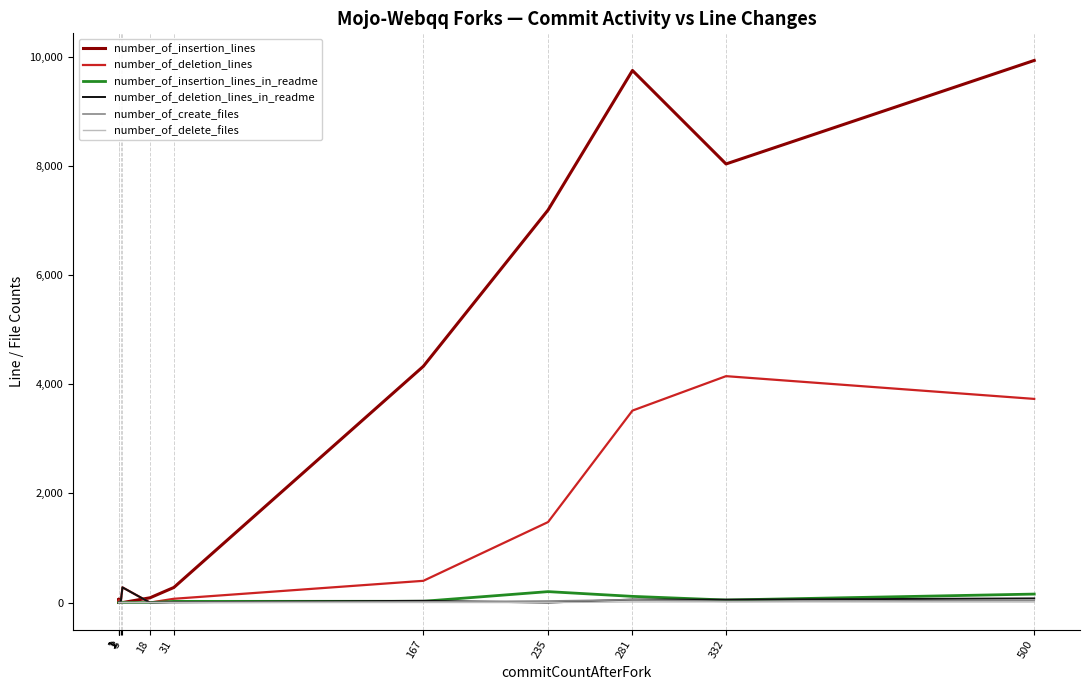

What is the highest value of the number_of_insertion_lines series?

9936